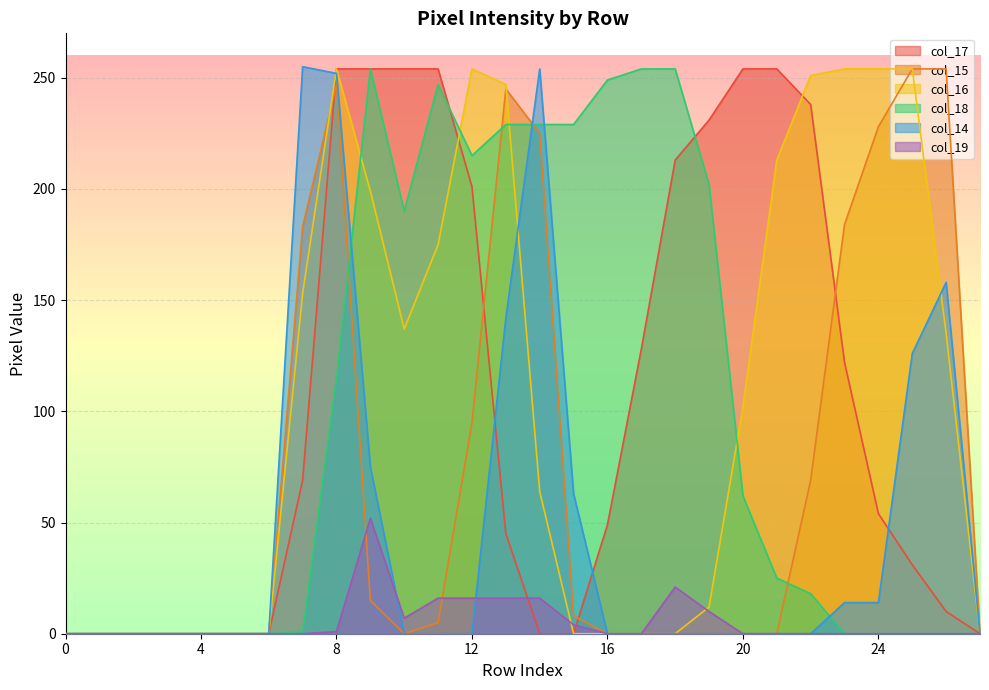

Reading left to right, list all the values displayed in this chart.

col_17: 0=0	1=0	2=0	3=0	4=0	5=0	6=0	7=69	8=254	9=254	10=254	11=254	12=201	13=45	14=0	15=0	16=49	17=128	18=213	19=231	20=254	21=254	22=238	23=122	24=54	25=31	26=10	27=0
col_15: 0=0	1=0	2=0	3=0	4=0	5=0	6=0	7=183	8=247	9=15	10=0	11=5	12=95	13=245	14=225	15=8	16=0	17=0	18=0	19=0	20=0	21=0	22=69	23=184	24=228	25=254	26=254	27=0
col_16: 0=0	1=0	2=0	3=0	4=0	5=0	6=0	7=153	8=254	9=199	10=137	11=175	12=254	13=247	14=64	15=0	16=0	17=0	18=0	19=12	20=102	21=213	22=251	23=254	24=254	25=254	26=135	27=0
col_18: 0=0	1=0	2=0	3=0	4=0	5=0	6=0	7=1	8=115	9=254	10=190	11=247	12=215	13=229	14=229	15=229	16=249	17=254	18=254	19=202	20=62	21=25	22=18	23=0	24=0	25=0	26=0	27=0
col_14: 0=0	1=0	2=0	3=0	4=0	5=0	6=0	7=255	8=252	9=75	10=0	11=0	12=0	13=142	14=254	15=63	16=0	17=0	18=0	19=0	20=0	21=0	22=0	23=14	24=14	25=126	26=158	27=0
col_19: 0=0	1=0	2=0	3=0	4=0	5=0	6=0	7=0	8=1	9=52	10=7	11=16	12=16	13=16	14=16	15=4	16=0	17=0	18=21	19=10	20=0	21=0	22=0	23=0	24=0	25=0	26=0	27=0